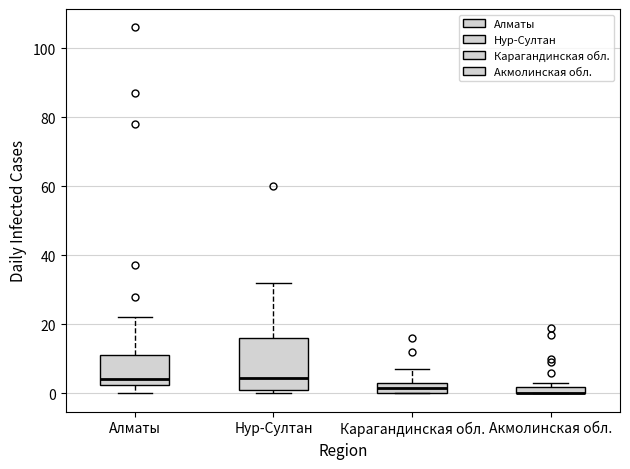

Where does the upper whisker of the box for Алматы end on the y-axis? The values are not printed on the chart, so give them approximately, as read against the axis.

22